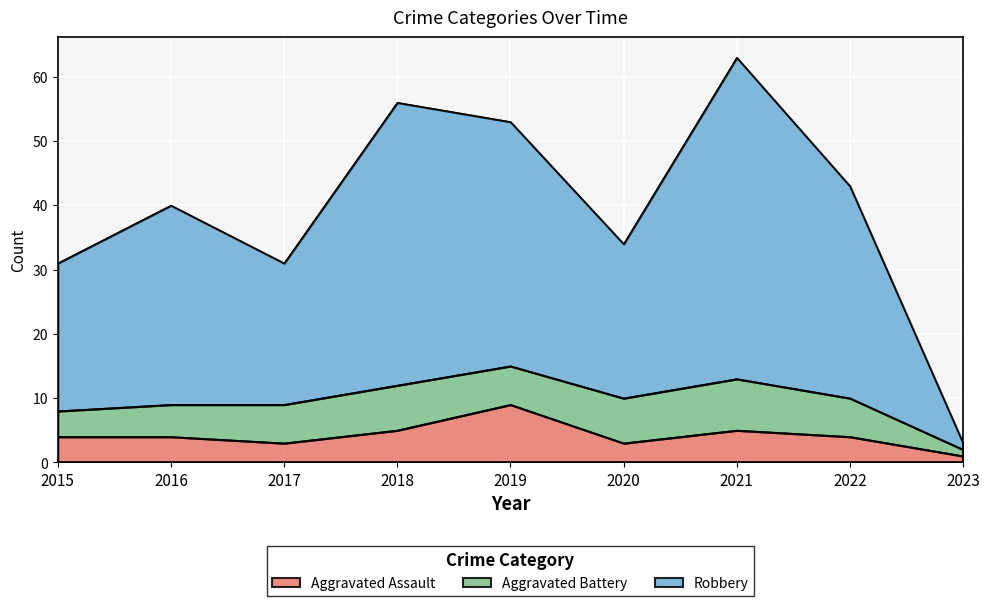

The value of Aggravated Assault at 2016 is 4. True or false?

True